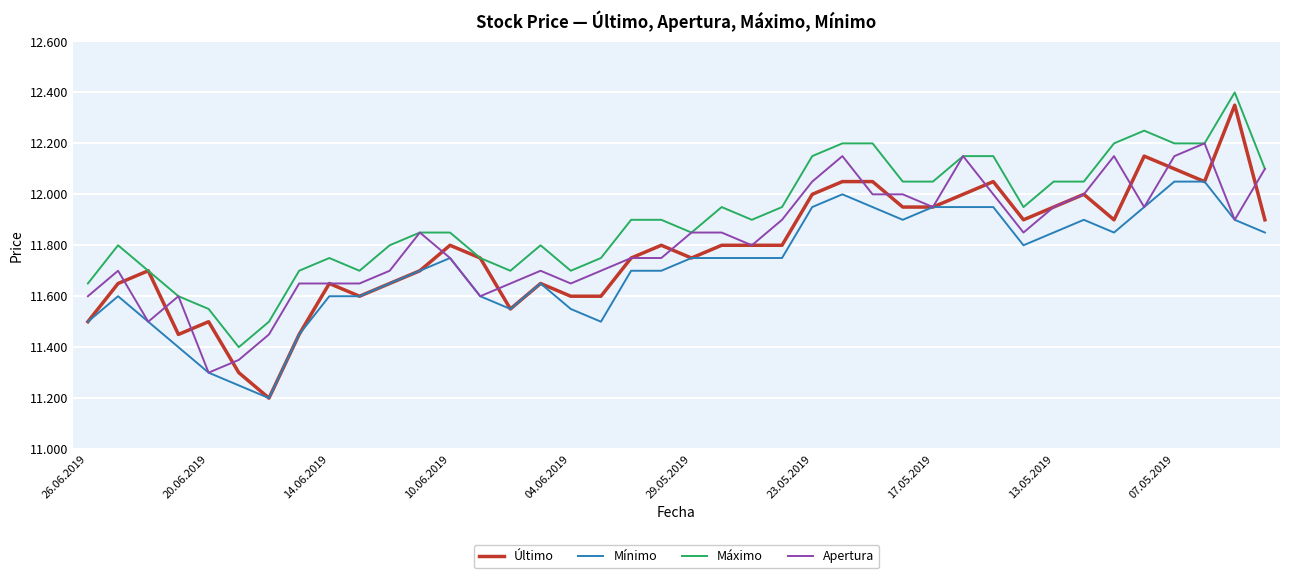

Which series has the largest range (max minus min)?

Último